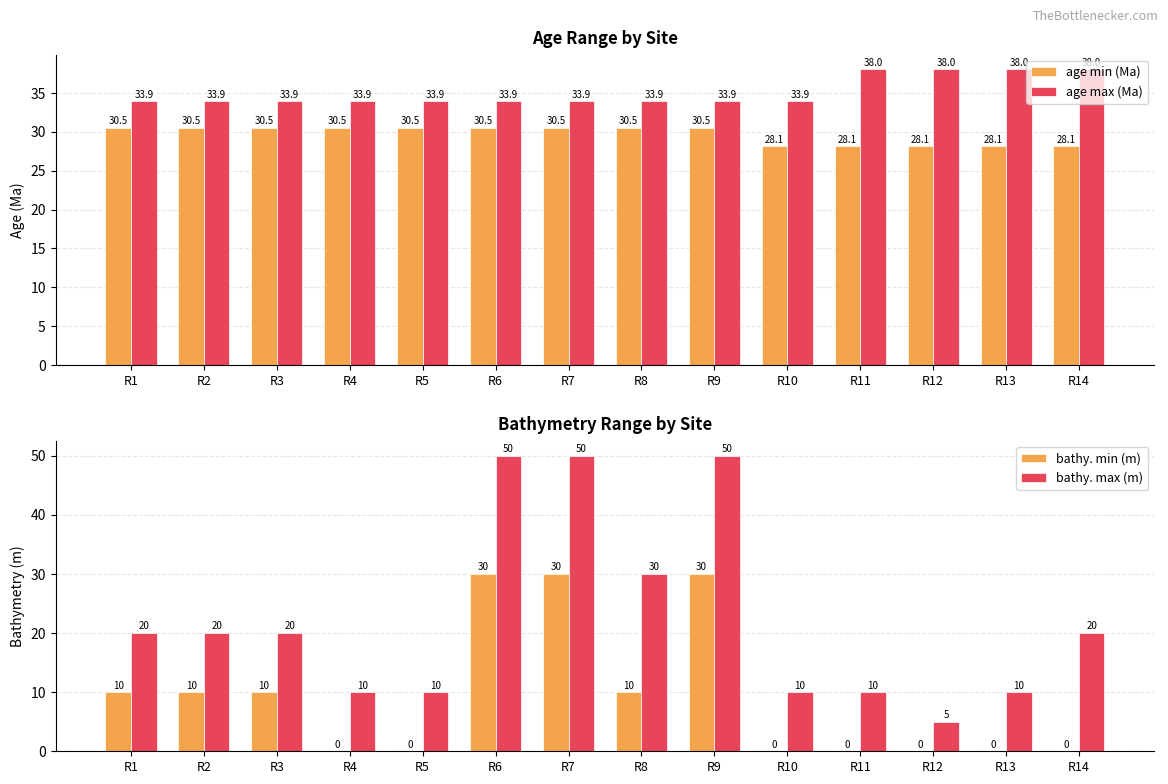

The age max (Ma) series shows 23.3 at R9. True or false?

False